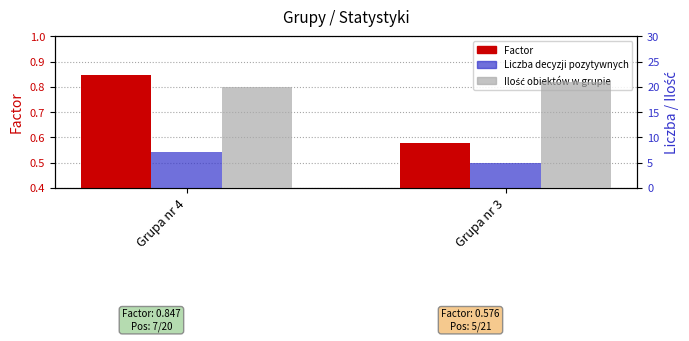

Reading left to right, transcribe all the data shown in this chart.

Factor: 0.8	0.6
Liczba decyzji pozytywnych w grupie: 7.0	5.0
Ilość obiektów w grupie: 20.0	21.0